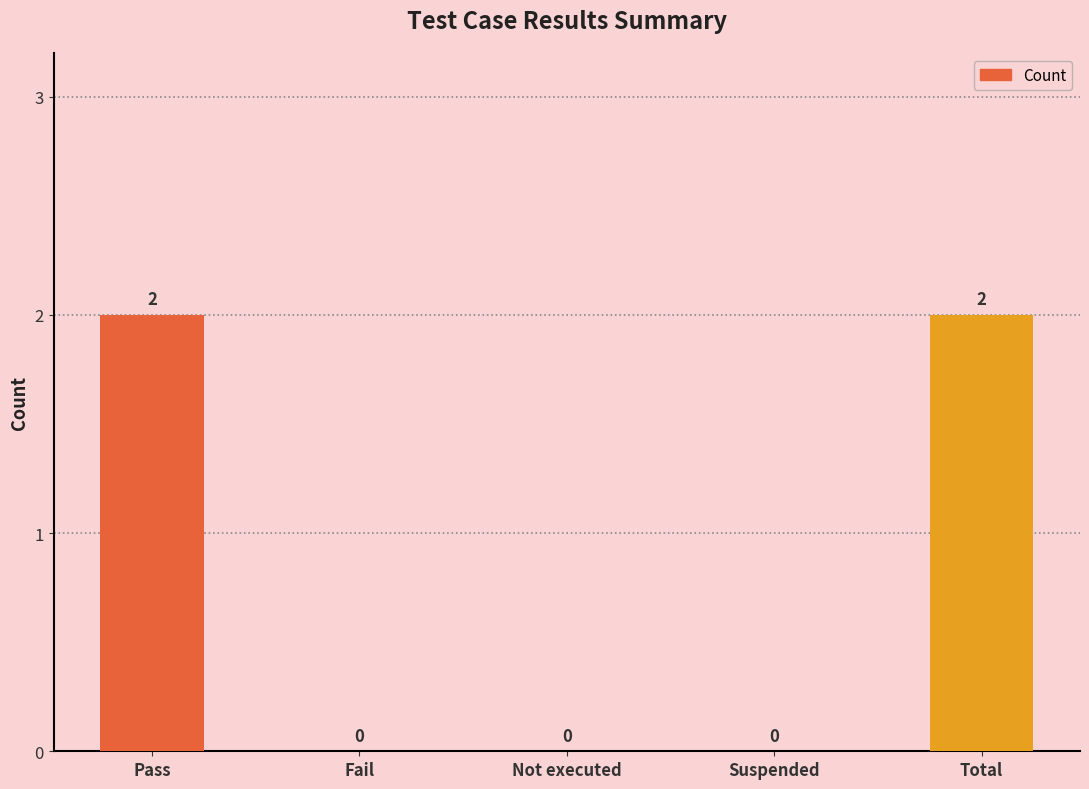

What is the greatest value displayed?

2